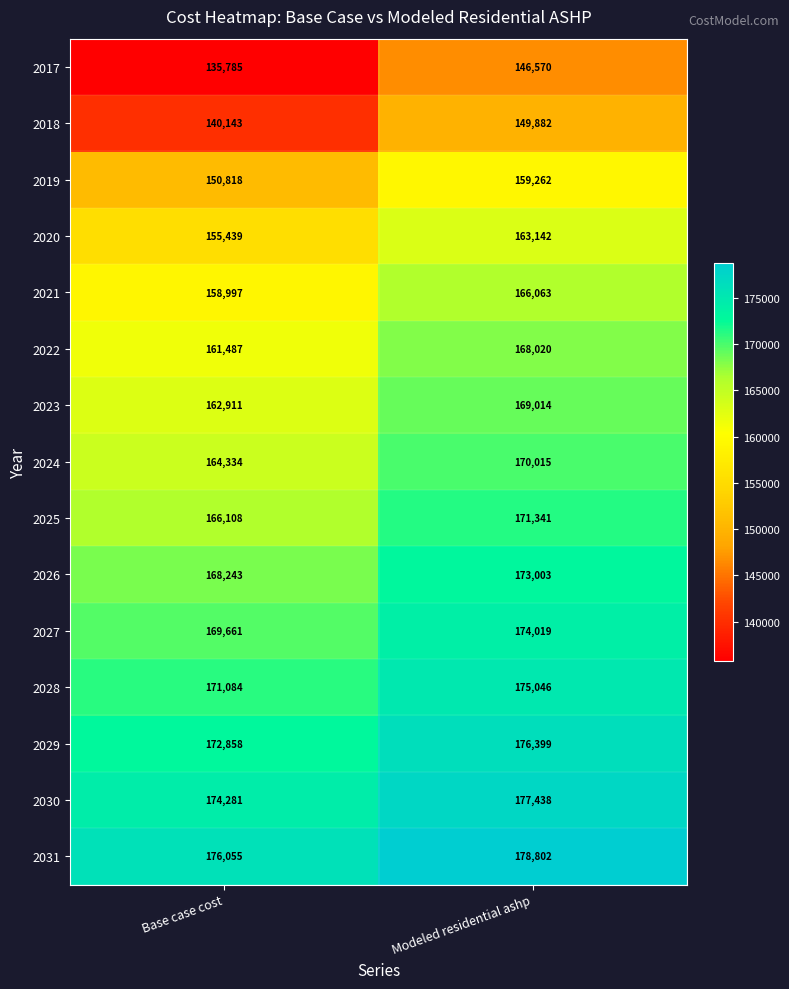

At Modeled residential ashp, list the series in order from smallest to largest.

2017, 2018, 2019, 2020, 2021, 2022, 2023, 2024, 2025, 2026, 2027, 2028, 2029, 2030, 2031